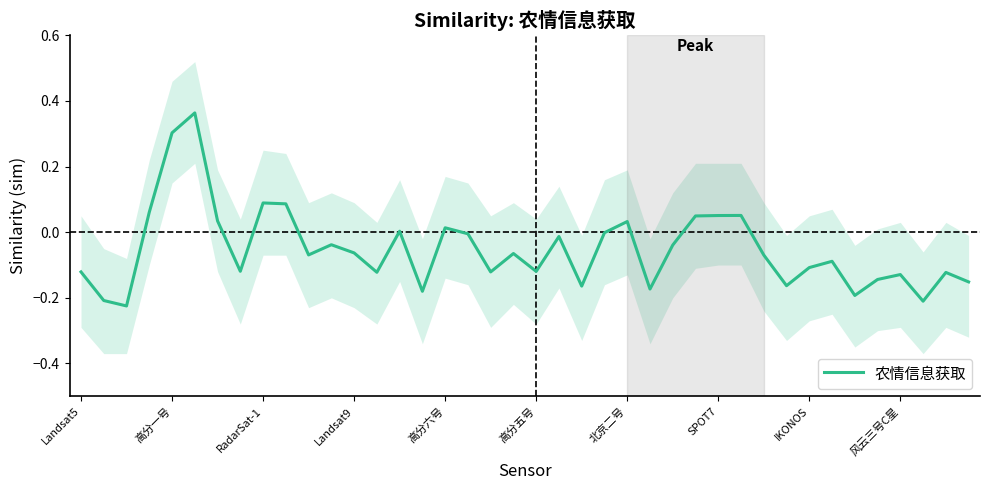

How many values are above zero?

12